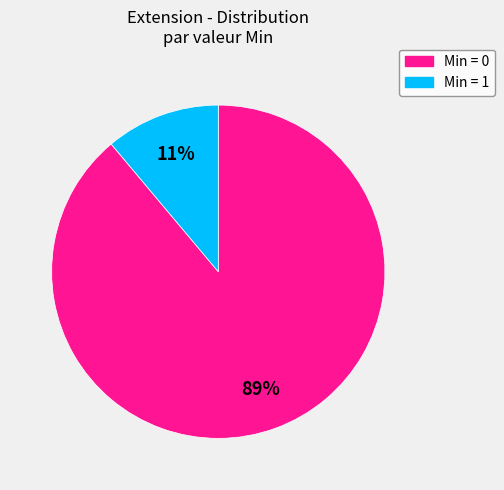

Count the number of slices in the pie.

2